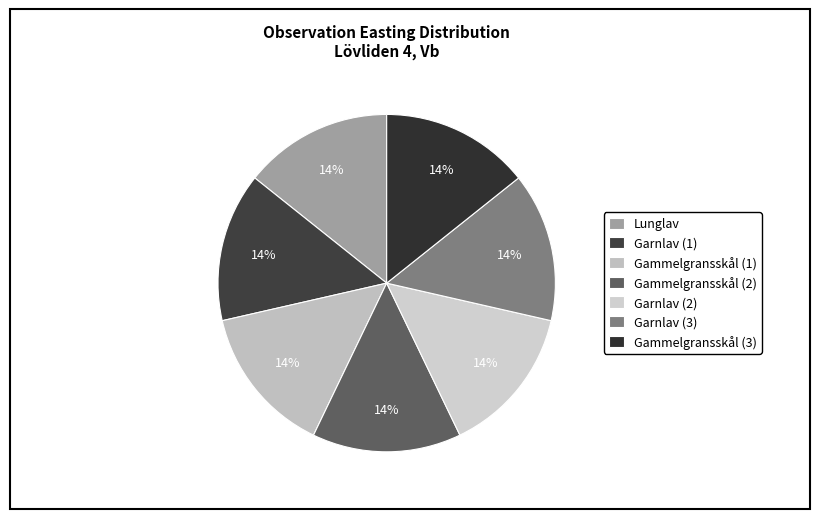

Count the number of slices in the pie.

7